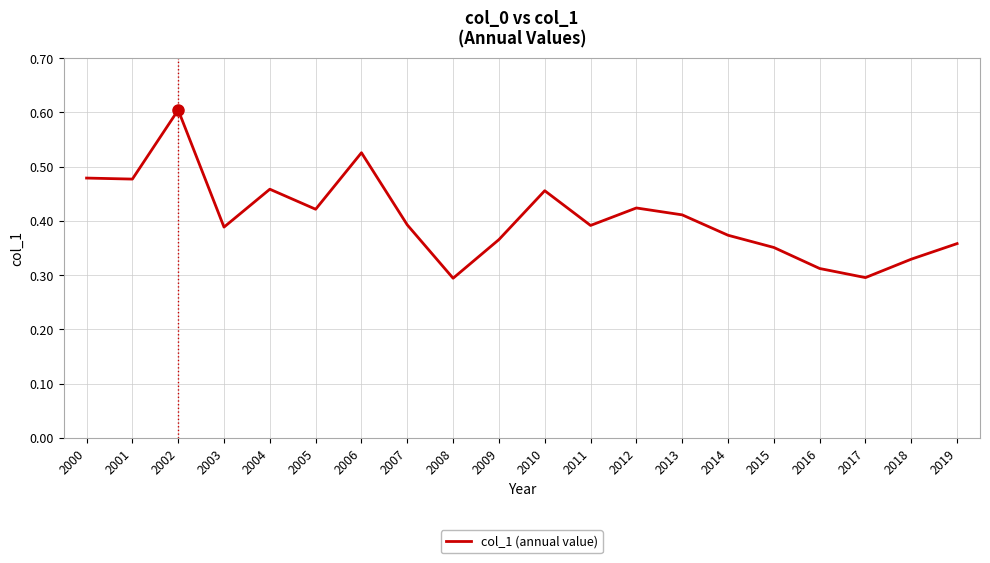

Which label corresponds to the largest value in the chart?

2002